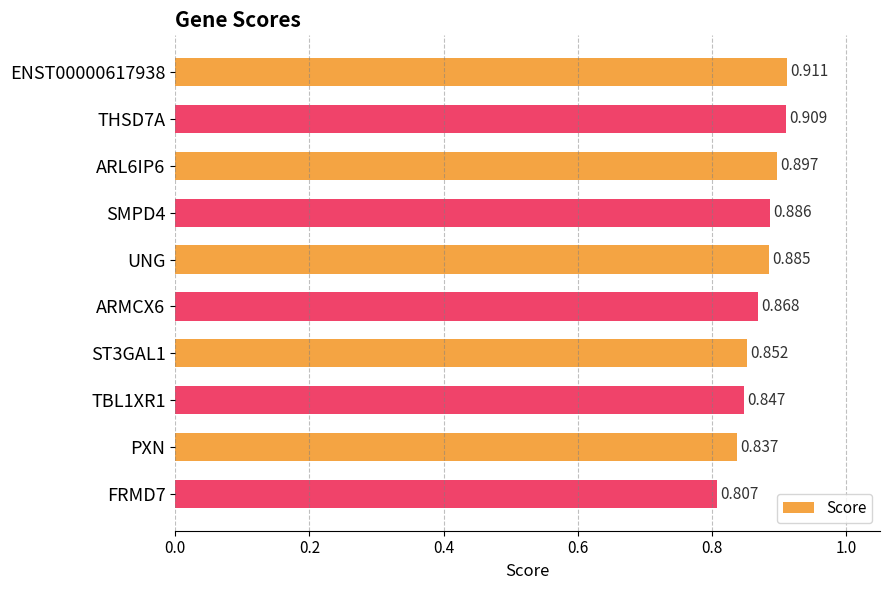

Between FRMD7 and PXN, which is larger?

PXN